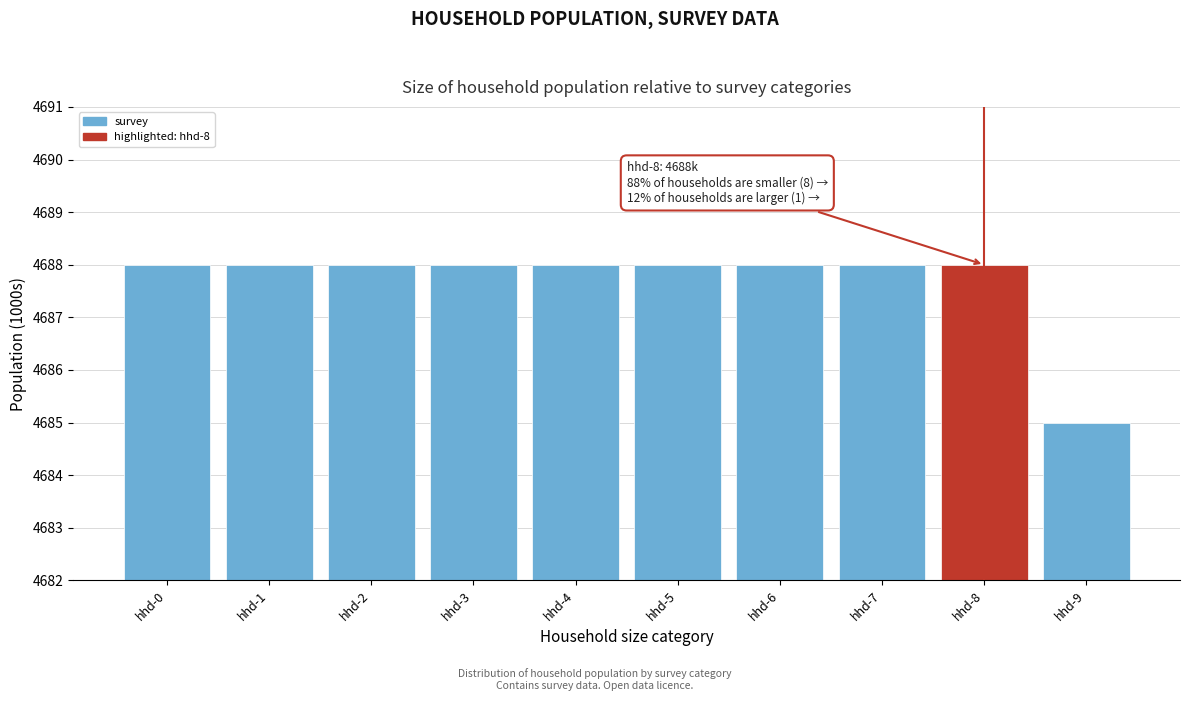

Reading left to right, transcribe all the data shown in this chart.

4688	4688	4688	4688	4688	4688	4688	4688	4688	4685